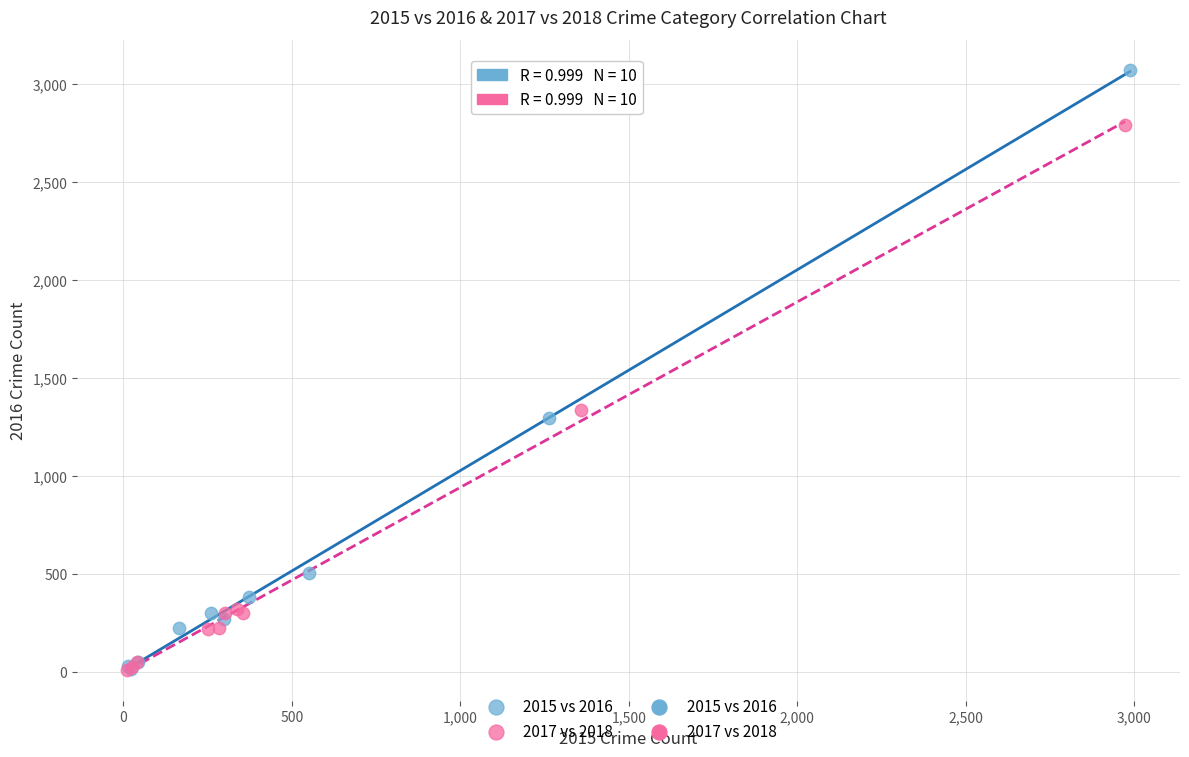

Which series reaches the maximum Y coordinate?

2015 vs 2016